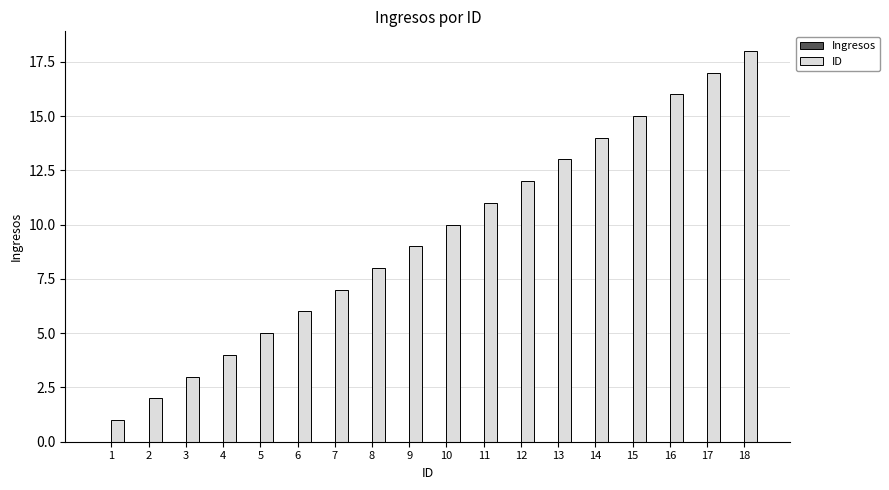

The value at 7 is 7. True or false?

True